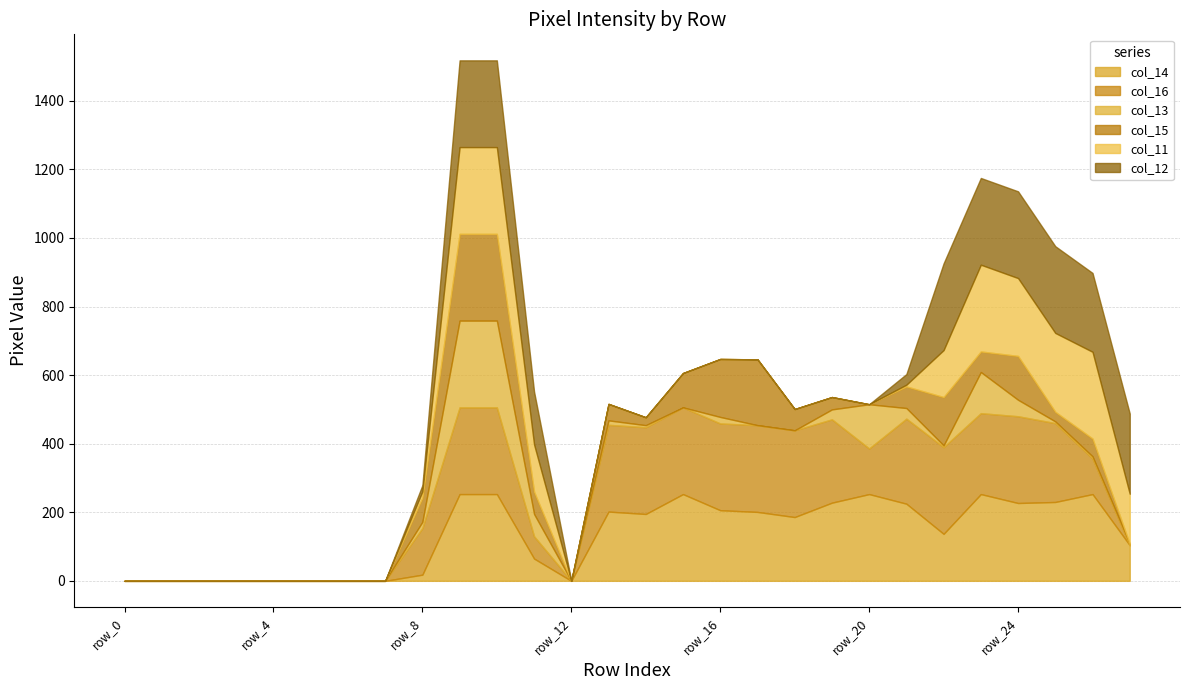

True or false: col_14 and col_13 cross at least once.

False